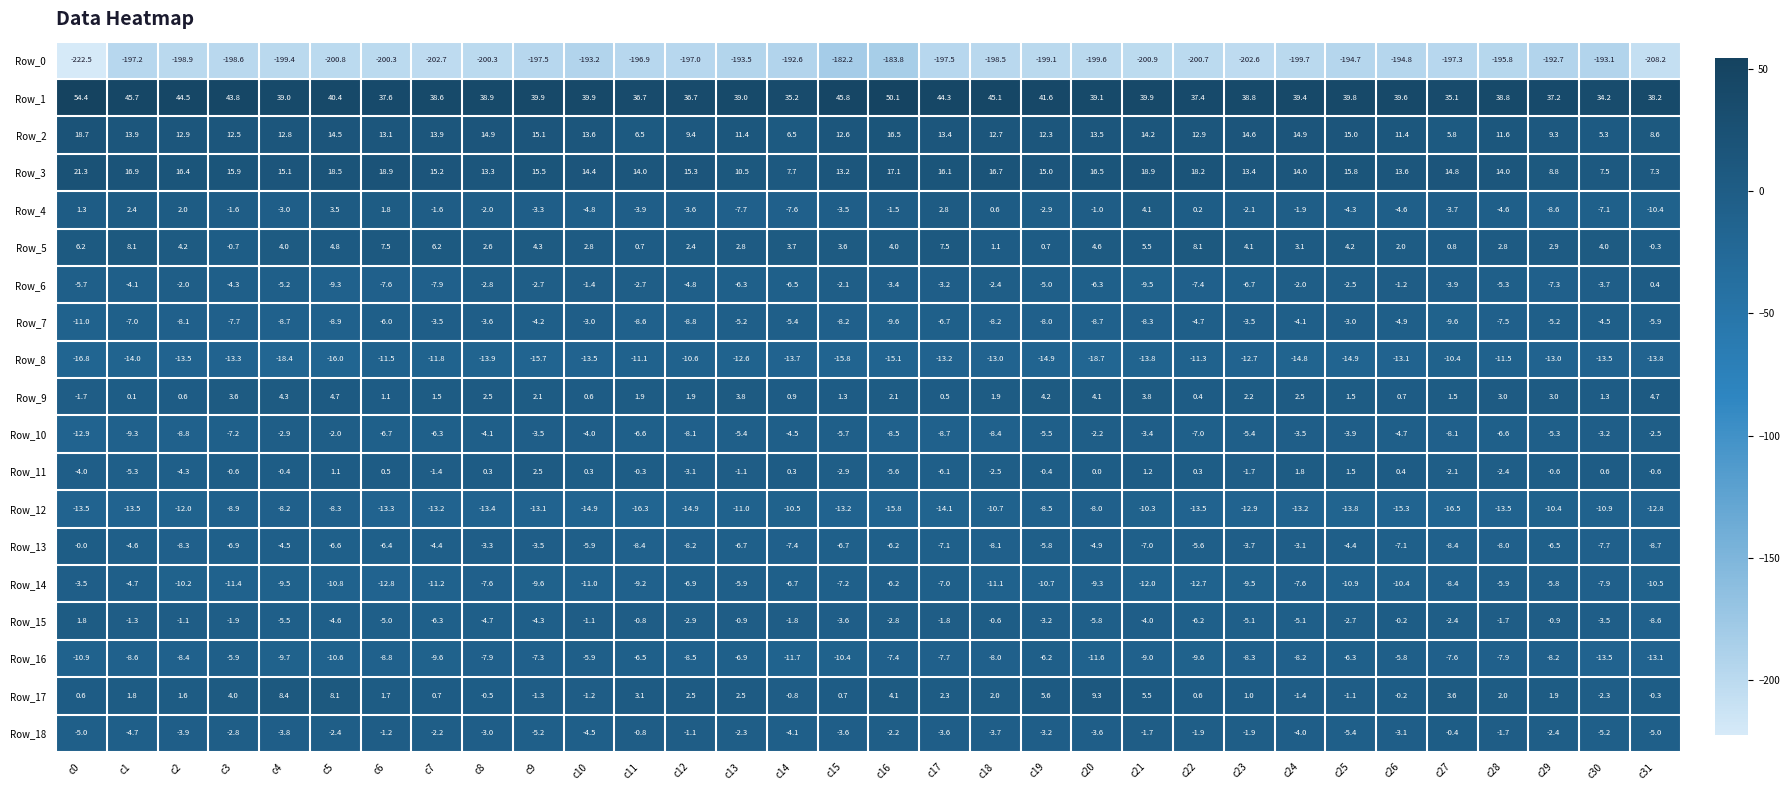

Which series has the largest total across all categories?

Row_1